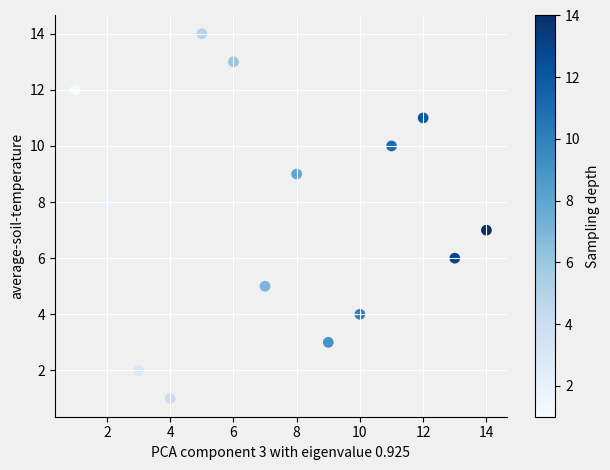

What is the range of Y values (max minus min)?

13